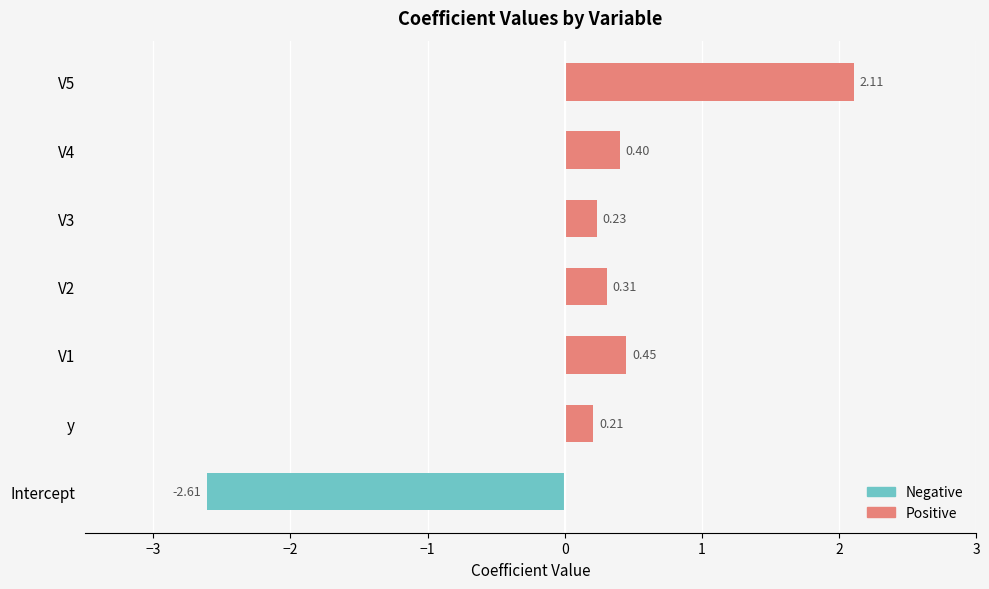

The value of Negative at V4 is 0.0. True or false?

True